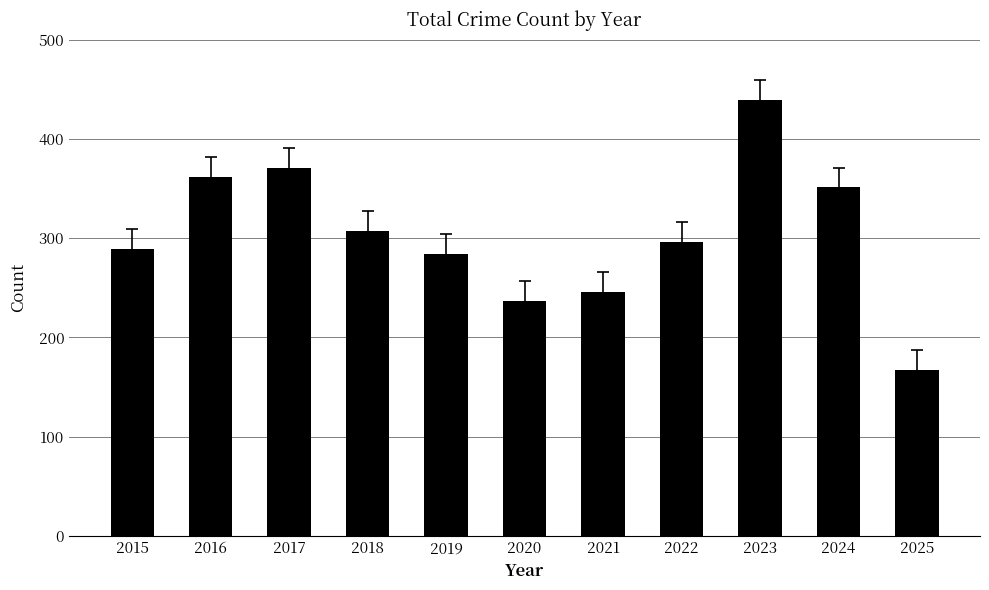

What is the smallest value displayed?

167